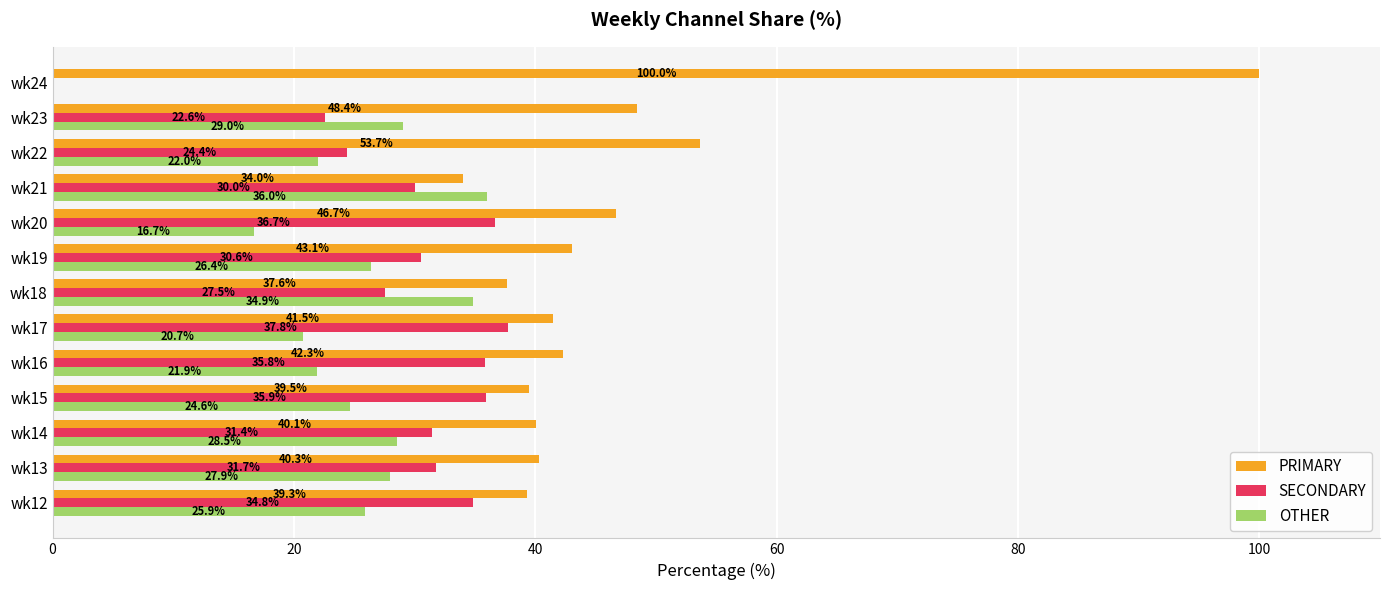

What is the sum of all PRIMARY values?

606.3